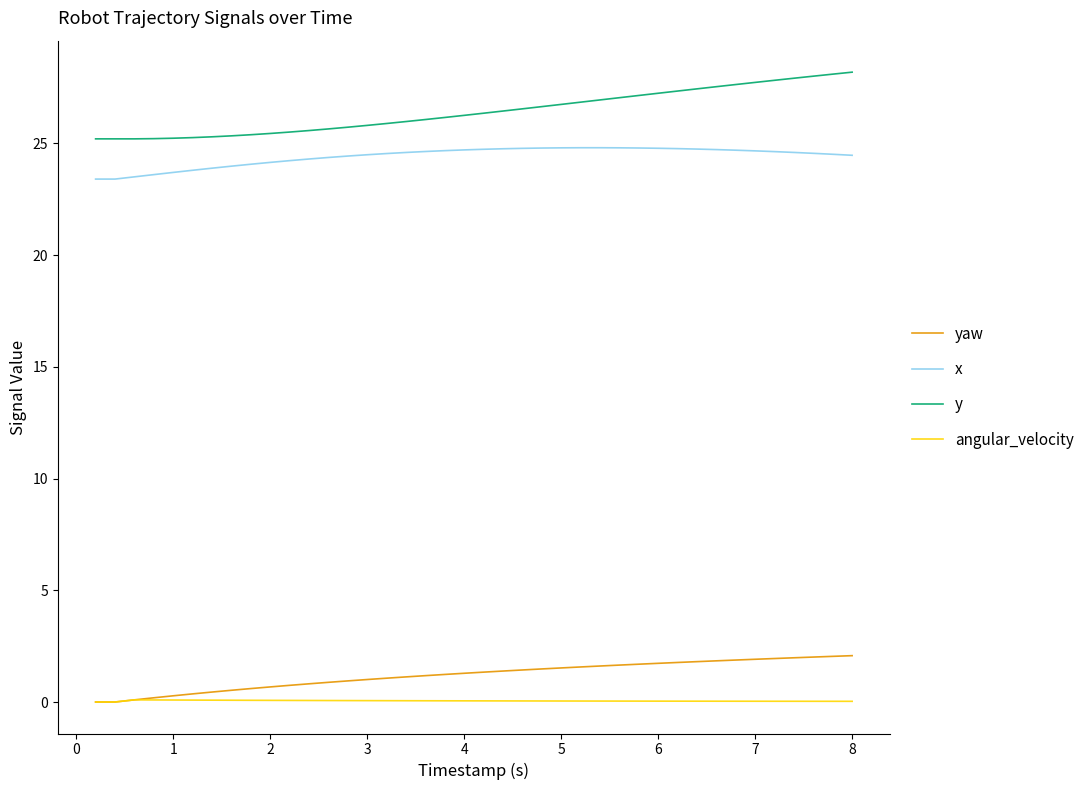

List the series in order of their peak value, highest first.

y, x, yaw, angular_velocity